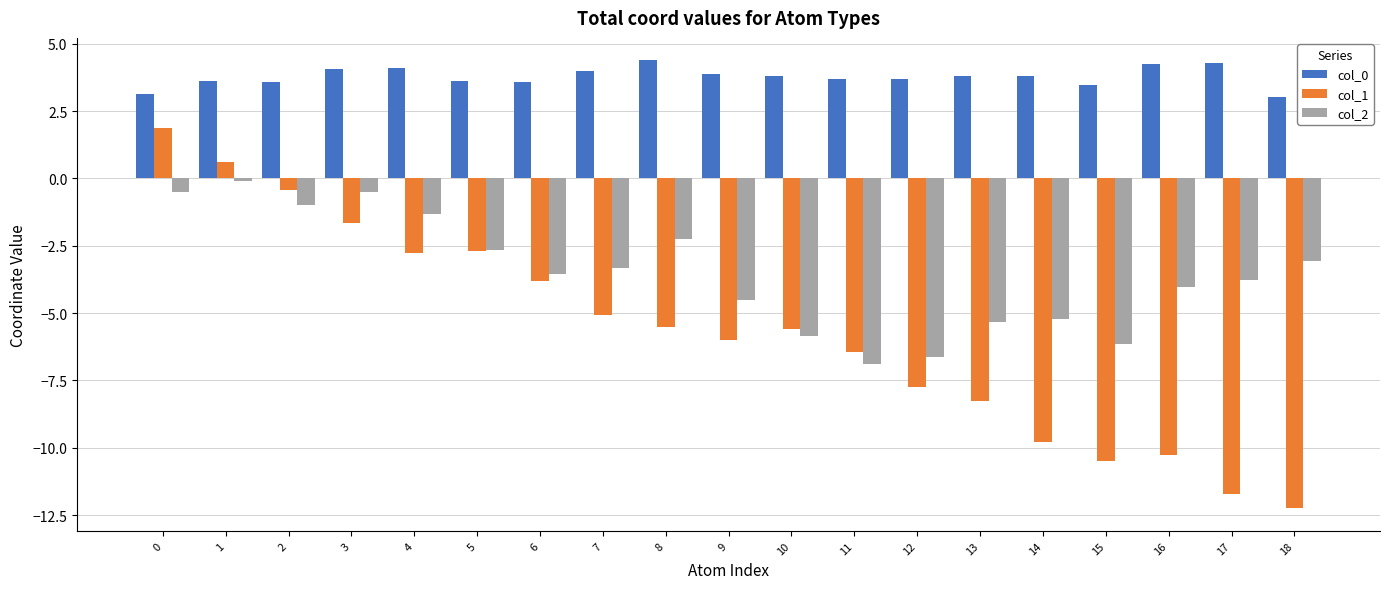

Between 0 and 6, which series saw the biggest shift?

col_1